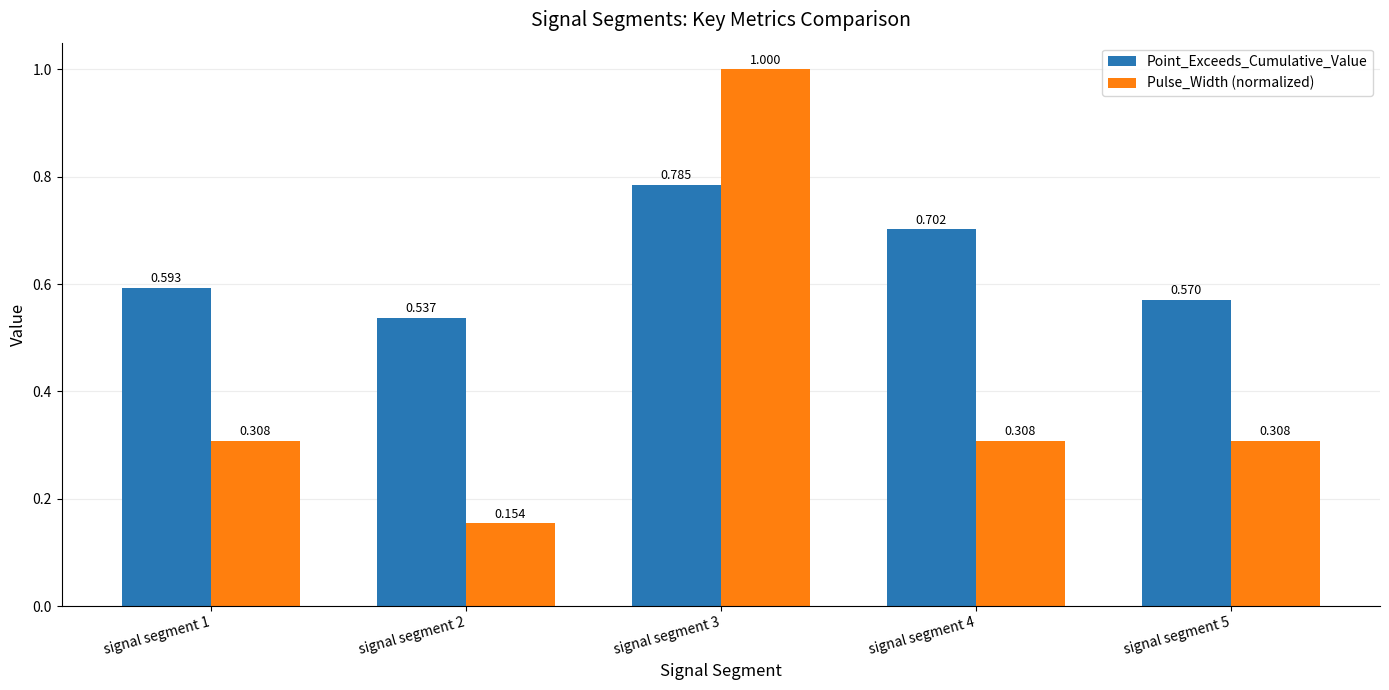

Is the value of Pulse_Width (normalized) at signal segment 4 greater than the value of Point_Exceeds_Cumulative_Value at signal segment 1?

No